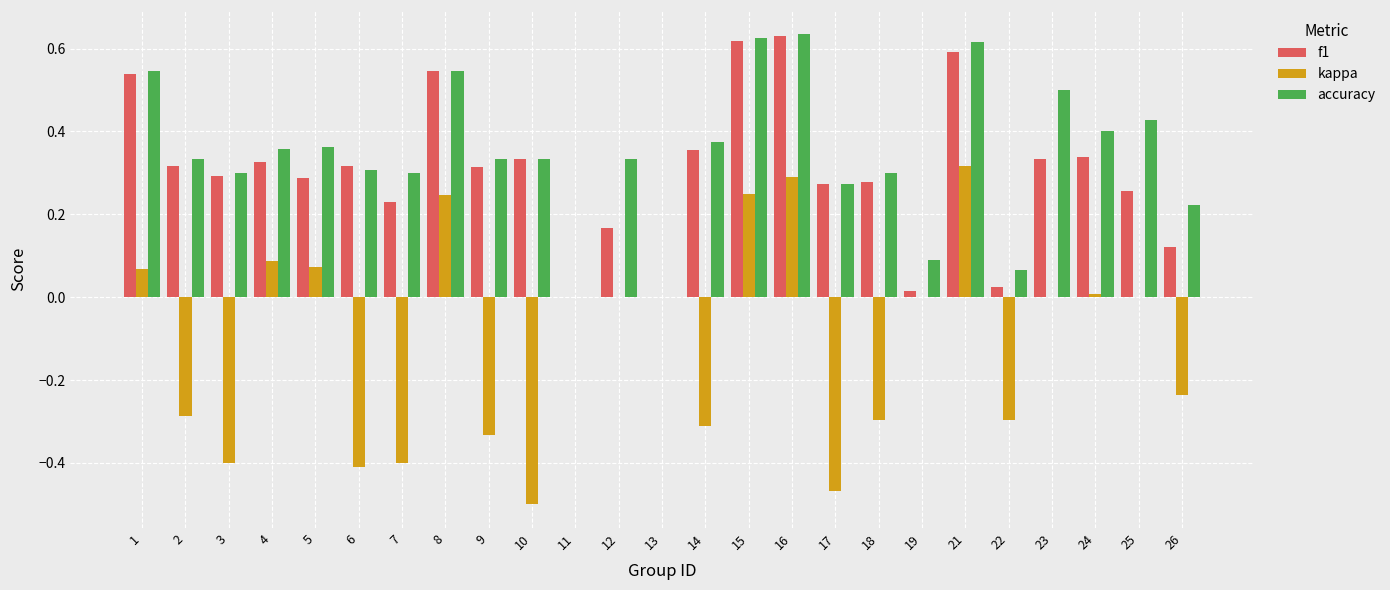

What is the sum of all accuracy values?

8.6